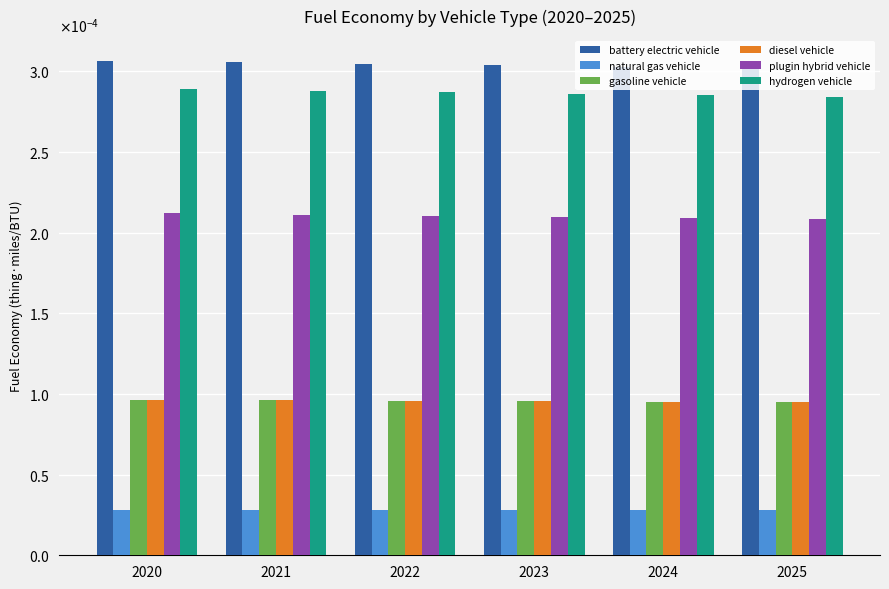

Are the bars grouped side by side (vs. stacked)?

Yes